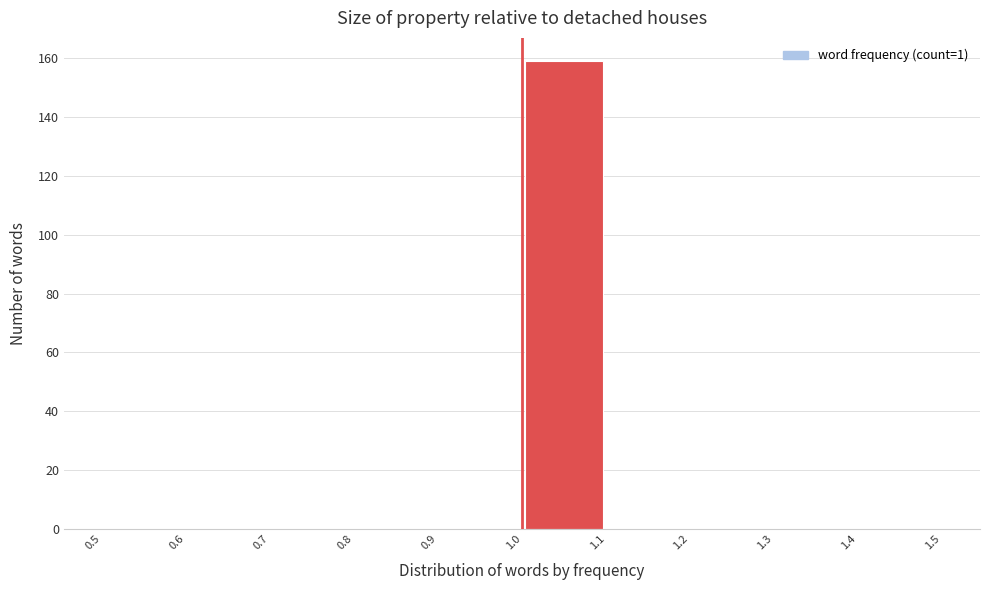

Reading left to right, transcribe this chart: for each bar, give the range it covers on the x-axis and its height. The values are not printed on the chart, so give them approximately, as read against the axis.

0.5 to 0.6: 0
0.6 to 0.7: 0
0.7 to 0.8: 0
0.8 to 0.9: 0
0.9 to 1.0: 0
1.0 to 1.1: 160
1.1 to 1.2: 0
1.2 to 1.3: 0
1.3 to 1.4: 0
1.4 to 1.5: 0